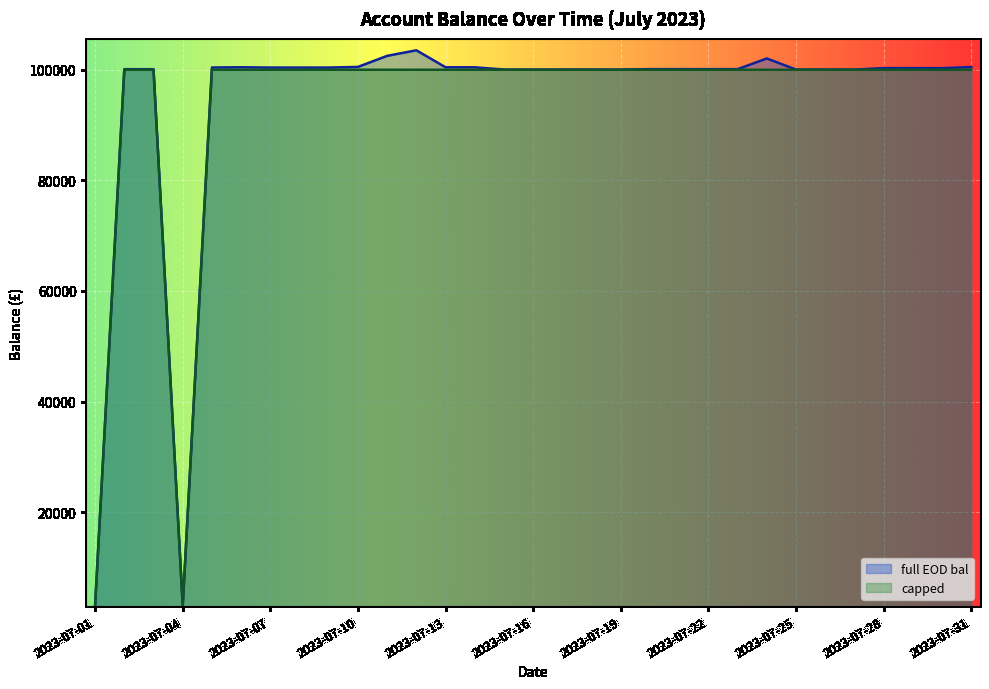

At which category does full EOD bal reach its first local valley?

2023-07-04